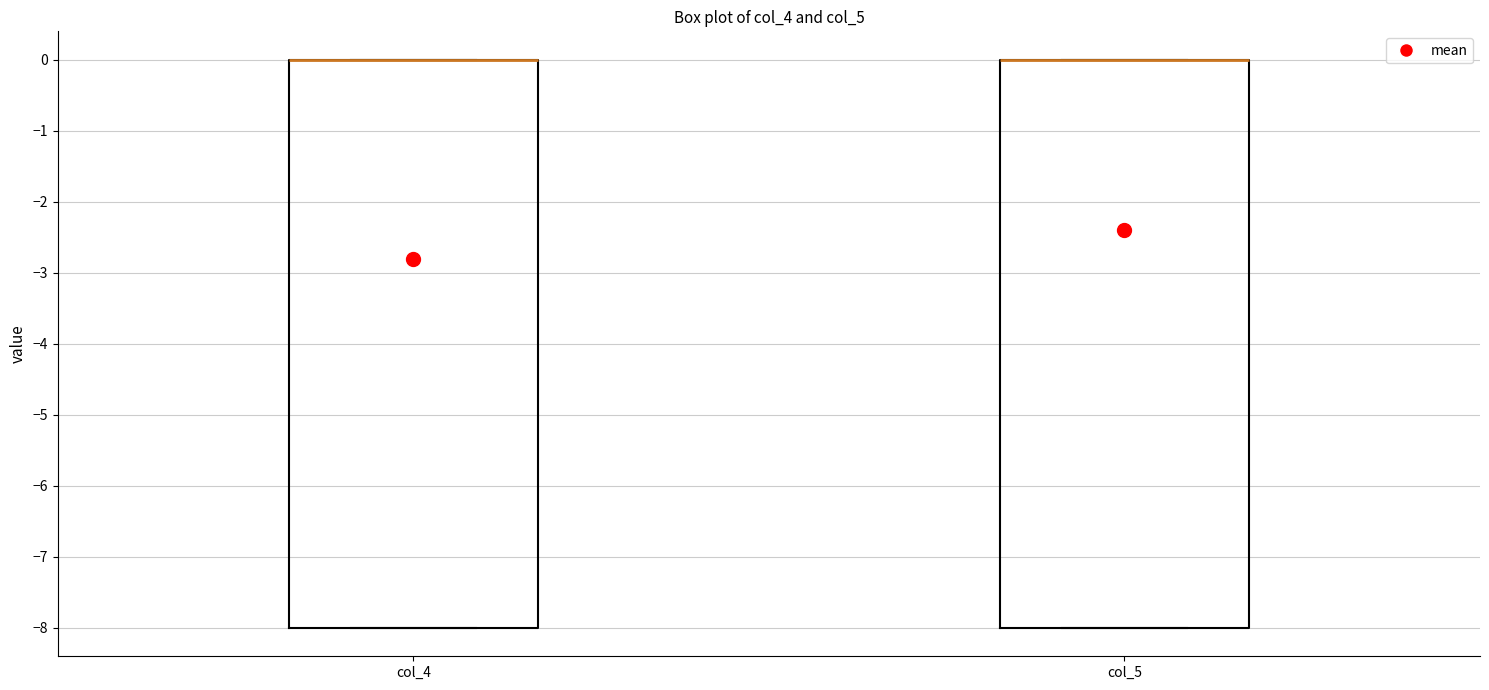

Reading left to right, read every box against the y-axis: the position of its median line, the range the box covers, and the ends of its whiskers. The values are not printed on the chart, so give them approximately, as read against the axis.

col_4: median 0 (drawn on the box's upper edge), box -8 to 0, whiskers -8 to 0
col_5: median 0 (drawn on the box's upper edge), box -8 to 0, whiskers -8 to 0